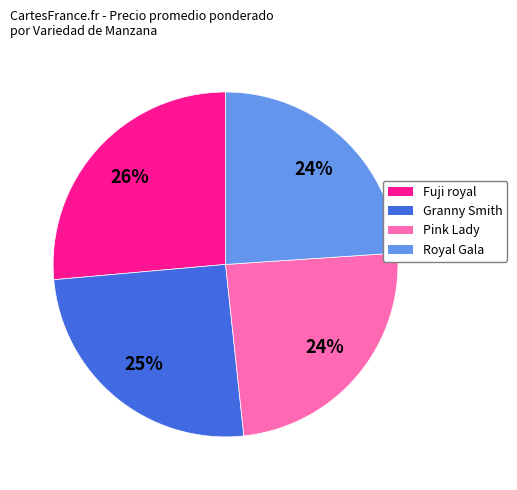

True or false: Fuji royal accounts for 17% of the total.

False